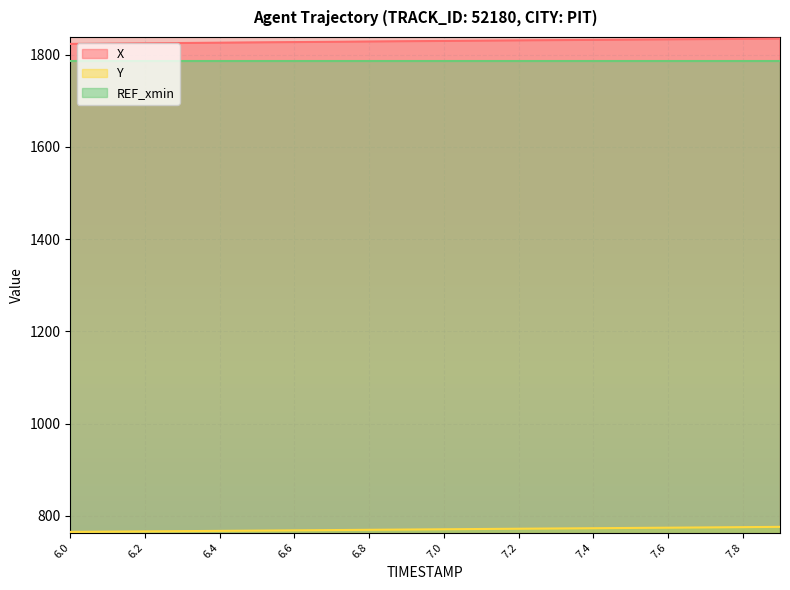

Read the X value at 6.3.

1825.4